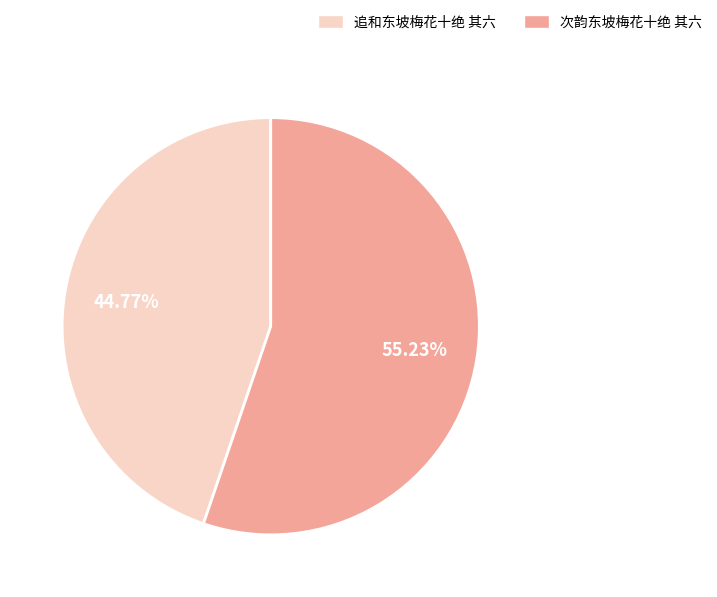

Rank the categories by value from highest to lowest.

次韵东坡梅花十绝 其六, 追和东坡梅花十绝 其六